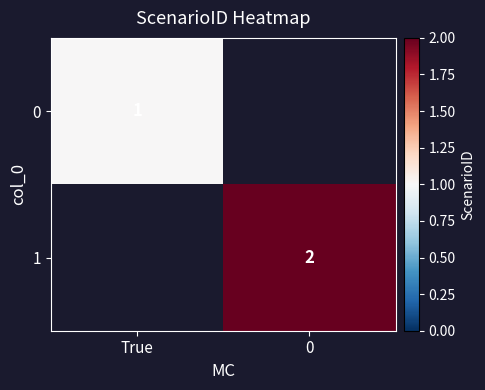

The 1 series shows 2 at 0. True or false?

True